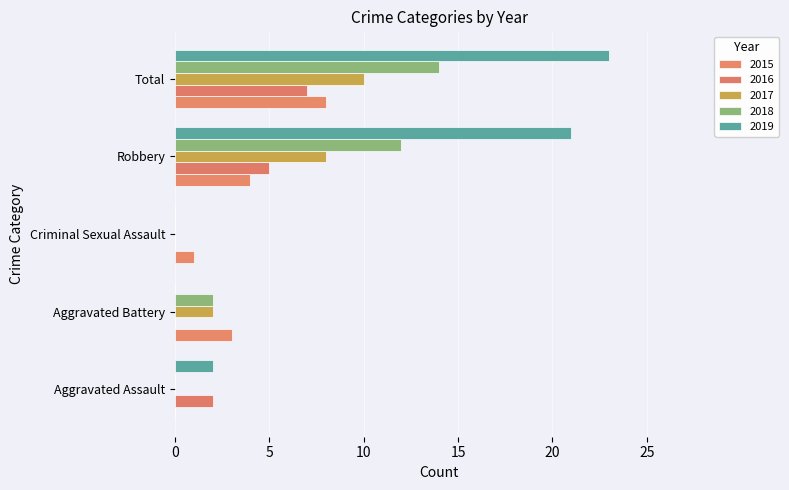

At which category is the sum across all series the highest?

Total